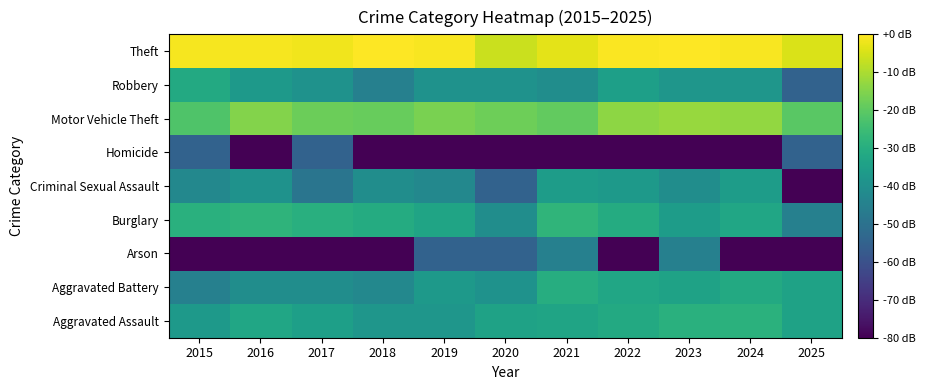

Reading left to right, what are all the values shown in this chart?

Aggravated Assault: 2015=-36.7	2016=-32.5	2017=-34.8	2018=-37.9	2019=-37.9	2020=-34.0	2021=-33.2	2022=-31.3	2023=-29.2	2024=-28.8	2025=-34.0
Aggravated Battery: 2015=-45.2	2016=-40.8	2017=-40.8	2018=-42.8	2019=-36.7	2020=-39.2	2021=-30.2	2022=-32.5	2023=-34.0	2024=-31.3	2025=-34.0
Arson: 2015=-80.0	2016=-80.0	2017=-80.0	2018=-80.0	2019=-54.8	2020=-54.8	2021=-45.2	2022=-80.0	2023=-45.2	2024=-80.0	2025=-80.0
Burglary: 2015=-29.2	2016=-27.9	2017=-29.7	2018=-30.7	2019=-33.2	2020=-40.8	2021=-27.6	2022=-30.7	2023=-35.7	2024=-32.5	2025=-45.2
Criminal Sexual Assault: 2015=-42.8	2016=-39.2	2017=-48.8	2018=-40.8	2019=-42.8	2020=-54.8	2021=-35.7	2022=-36.7	2023=-40.8	2024=-35.7	2025=-80.0
Homicide: 2015=-54.8	2016=-80.0	2017=-54.8	2018=-80.0	2019=-80.0	2020=-80.0	2021=-80.0	2022=-80.0	2023=-80.0	2024=-80.0	2025=-54.8
Motor Vehicle Theft: 2015=-22.1	2016=-15.0	2017=-18.0	2018=-18.5	2019=-16.0	2020=-17.8	2021=-19.2	2022=-13.5	2023=-12.3	2024=-13.1	2025=-20.5
Robbery: 2015=-31.3	2016=-36.7	2017=-39.2	2018=-45.2	2019=-39.2	2020=-39.2	2021=-40.8	2022=-34.8	2023=-37.9	2024=-37.9	2025=-54.8
Theft: 2015=-1.0	2016=-1.0	2017=-1.8	2018=-0.2	2019=-0.8	2020=-6.5	2021=-3.4	2022=-0.5	2023=0.0	2024=-0.8	2025=-4.4